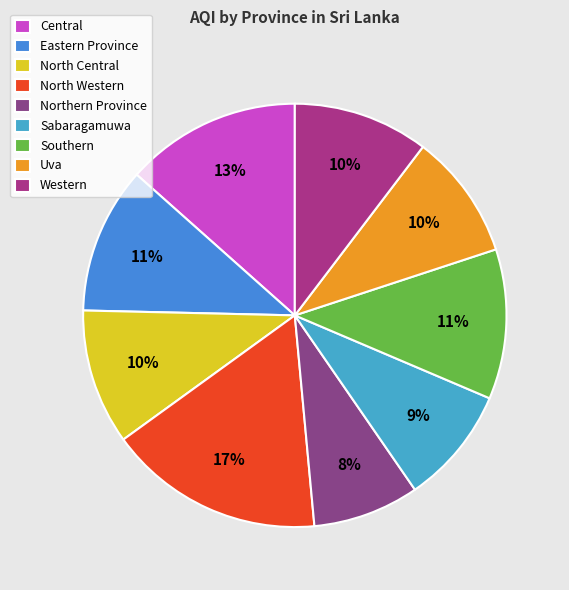

What is the largest slice in the pie chart?

North Western